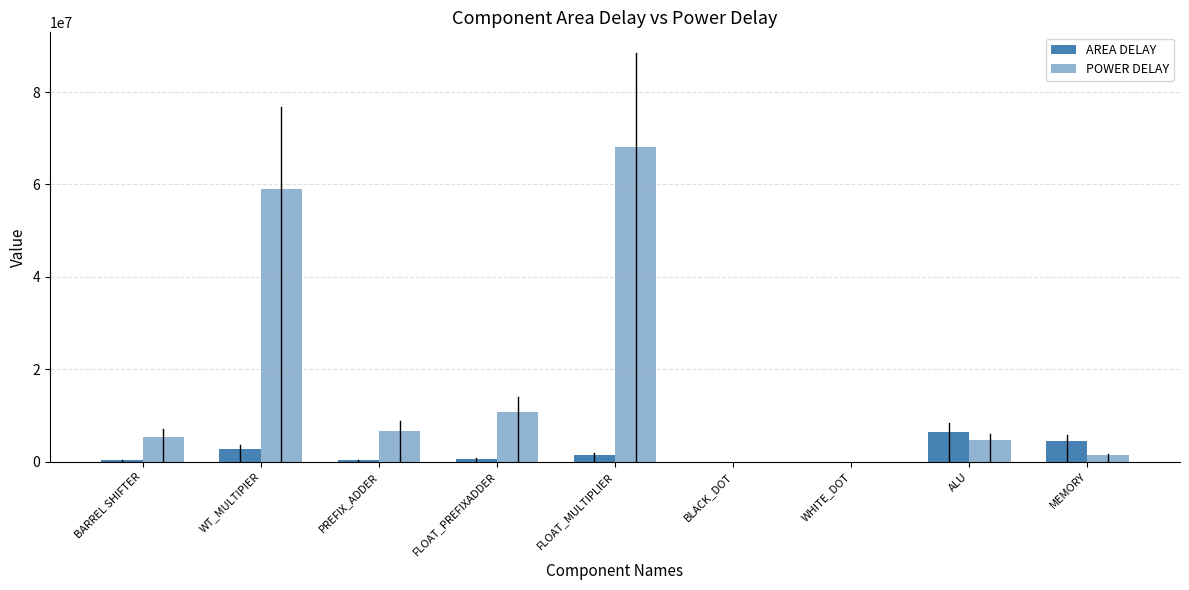

What is the average value of the POWER DELAY series?

17309017.5